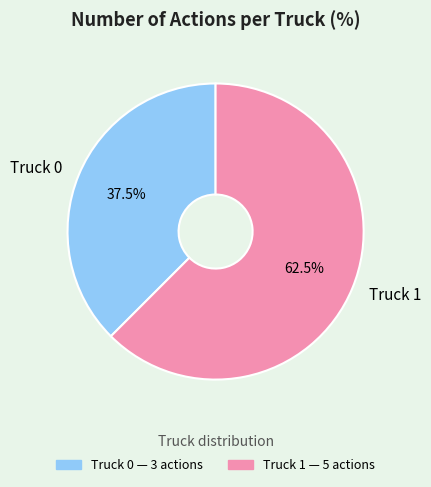

Count the number of slices in the pie.

2